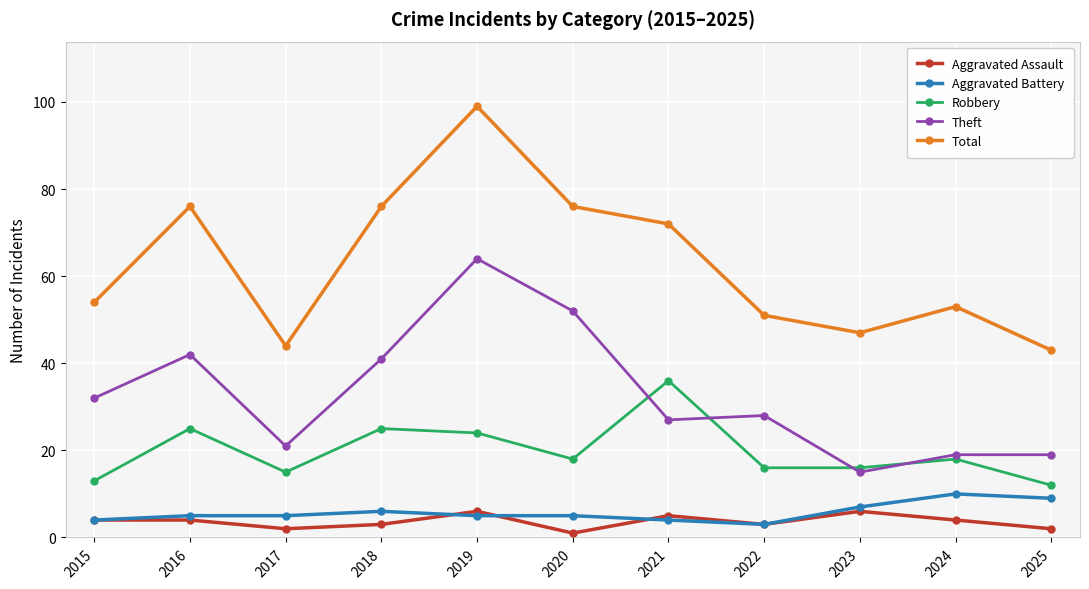

How many interior local valleys does the Total series have?

2